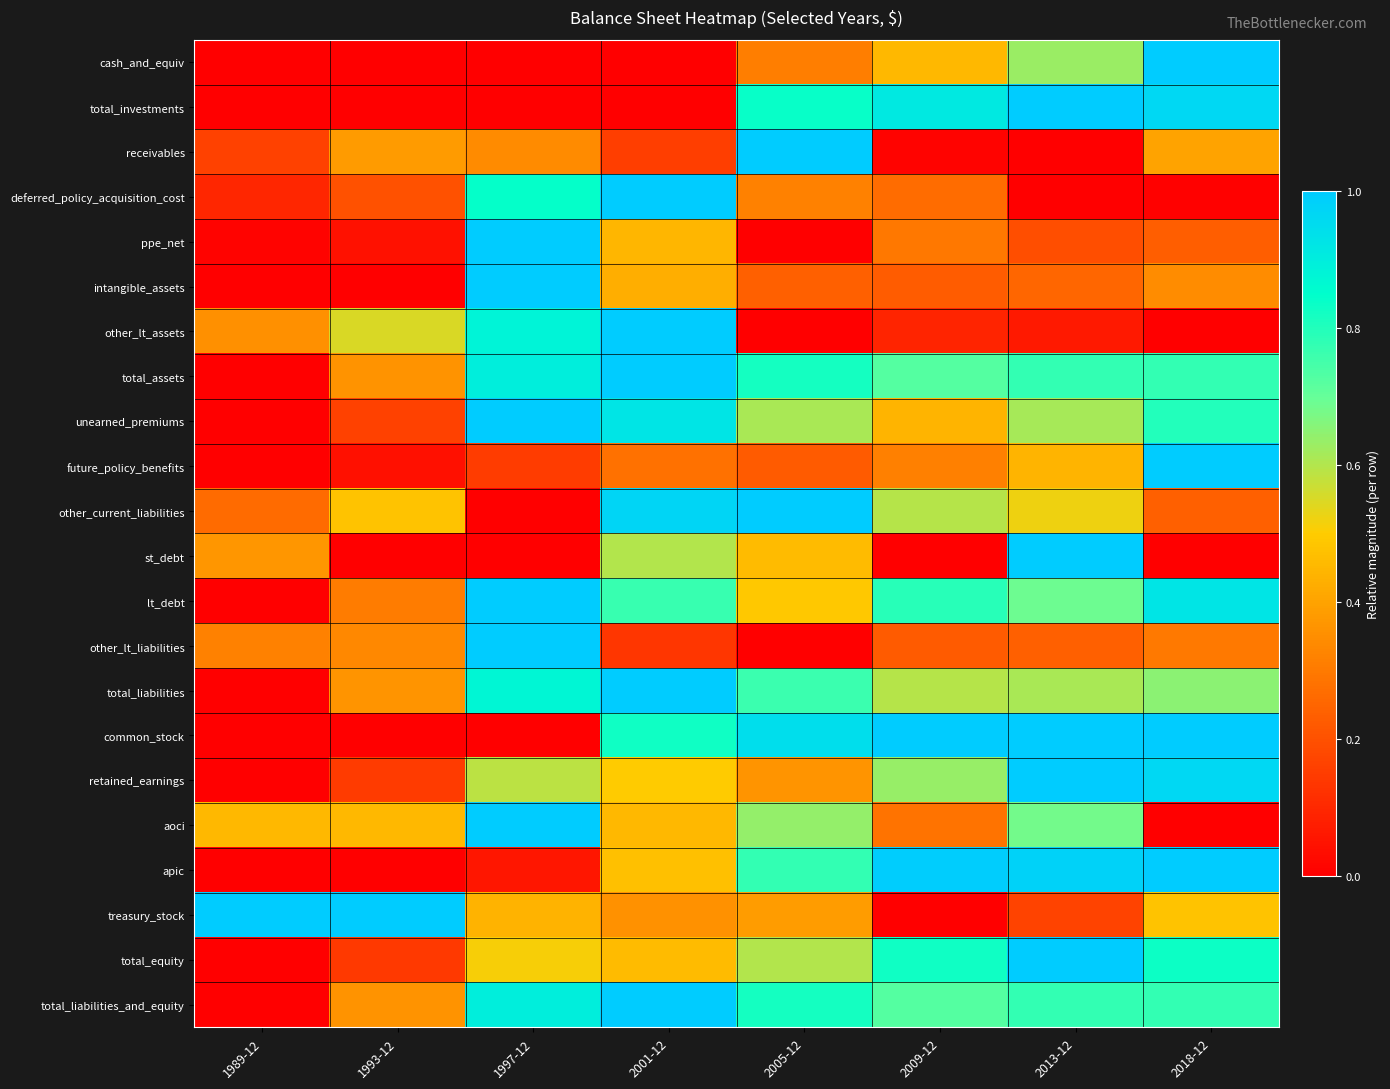

Count the number of data series in this chart.

22